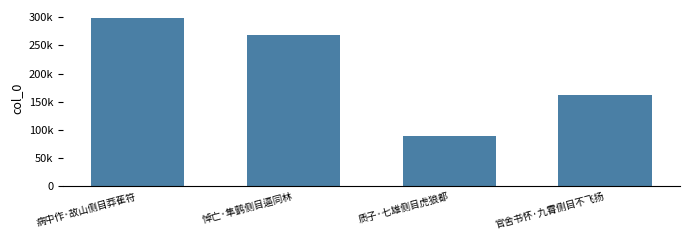

Rank the categories by value from highest to lowest.

病中作·故山侧目莽萑符, 悼亡·隼鹯侧目逼同林, 官舍书怀·九霄侧目不飞扬, 质子·七雄侧目虎狼都